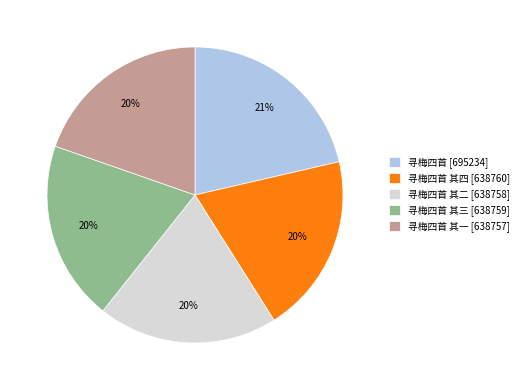

Combined, do 寻梅四首 其二 [638758] and 寻梅四首 其四 [638760] account for over 50%?

No